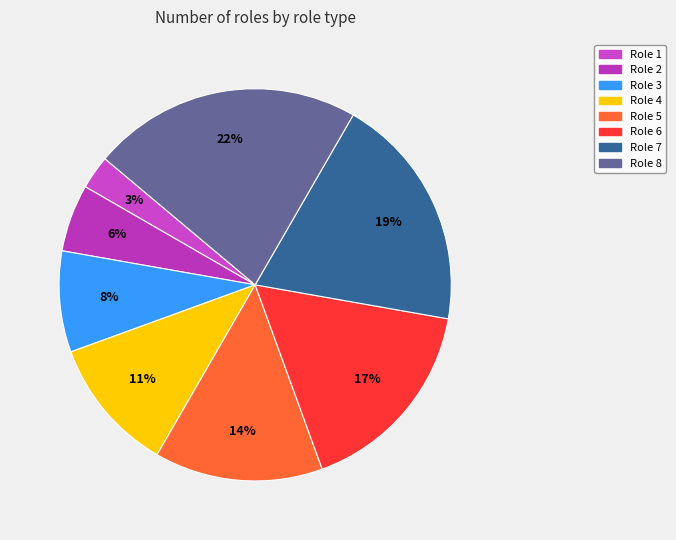

How many segments does this pie chart have?

8